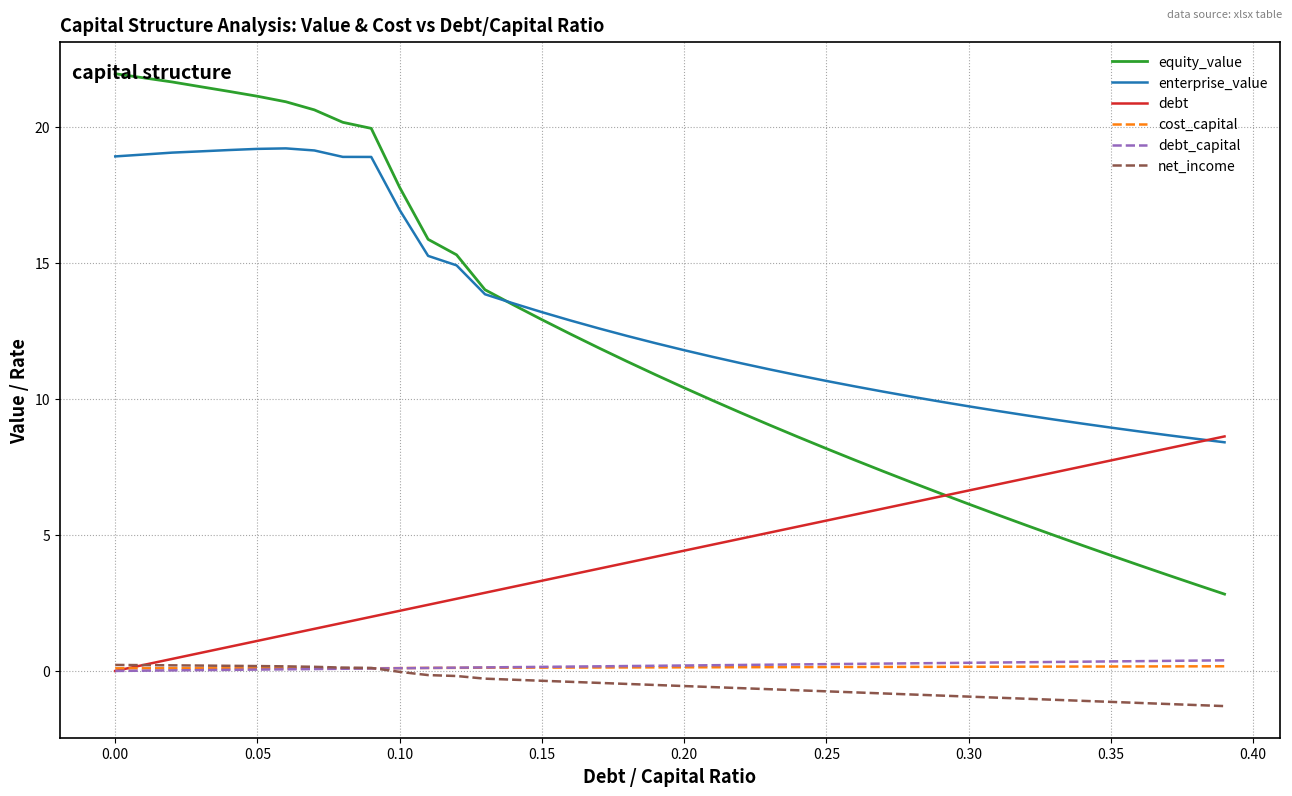

Which series has the largest total across all categories?

enterprise_value